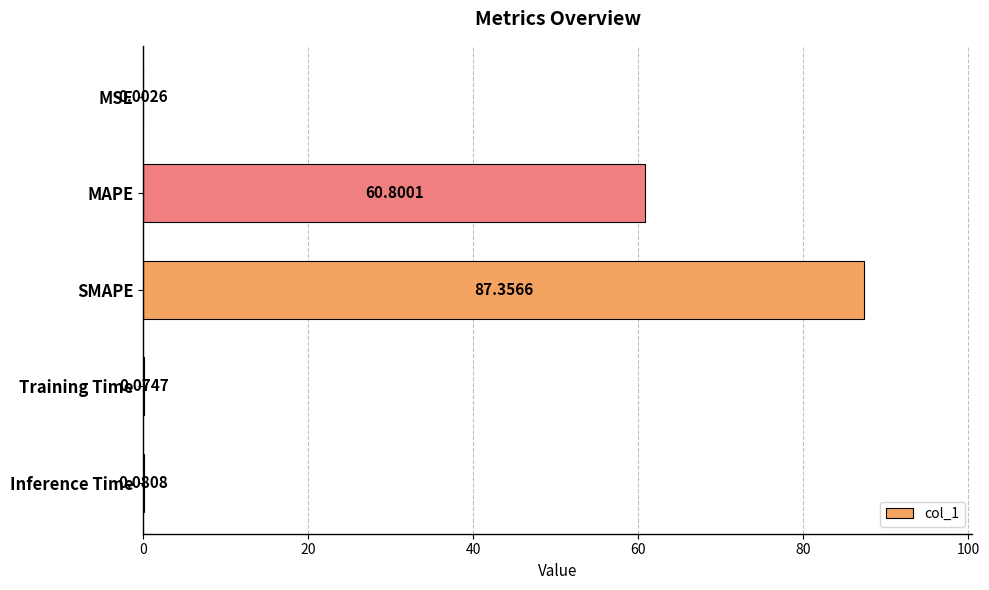

Which label corresponds to the largest value in the chart?

SMAPE